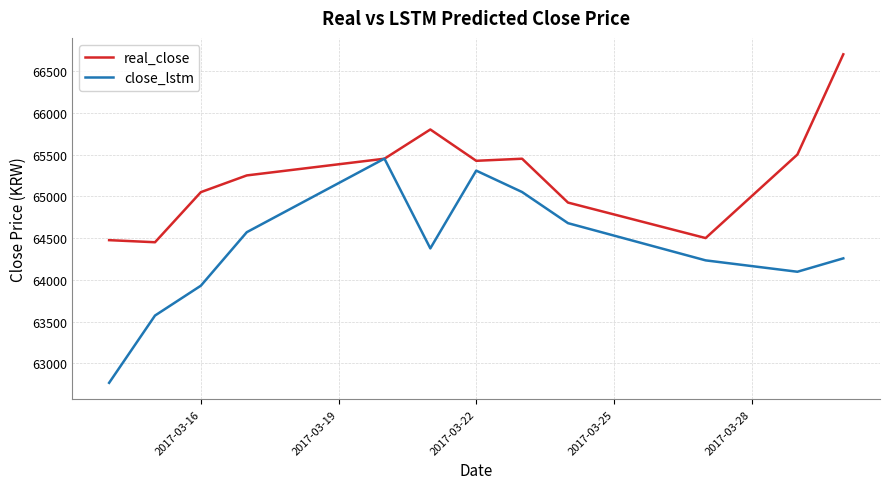

List the series in order of their peak value, highest first.

real_close, close_lstm